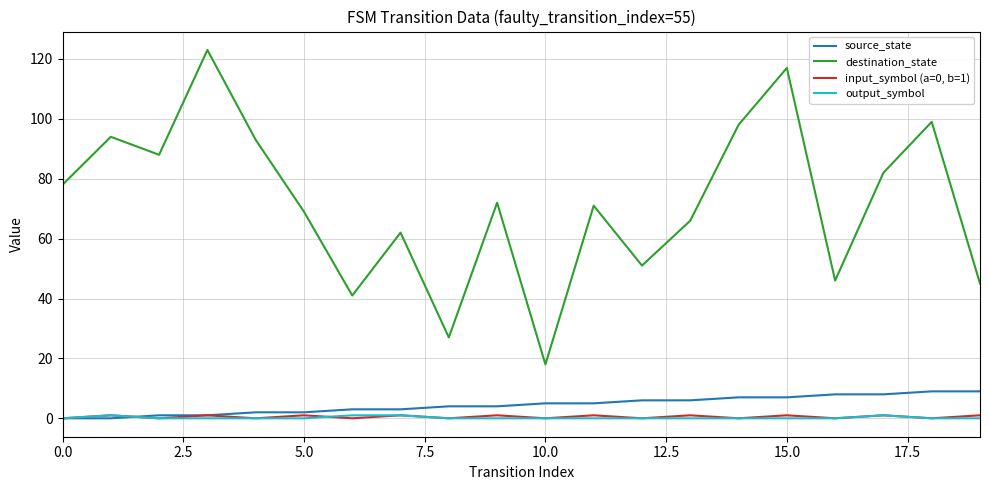

Which series has the largest range (max minus min)?

destination_state